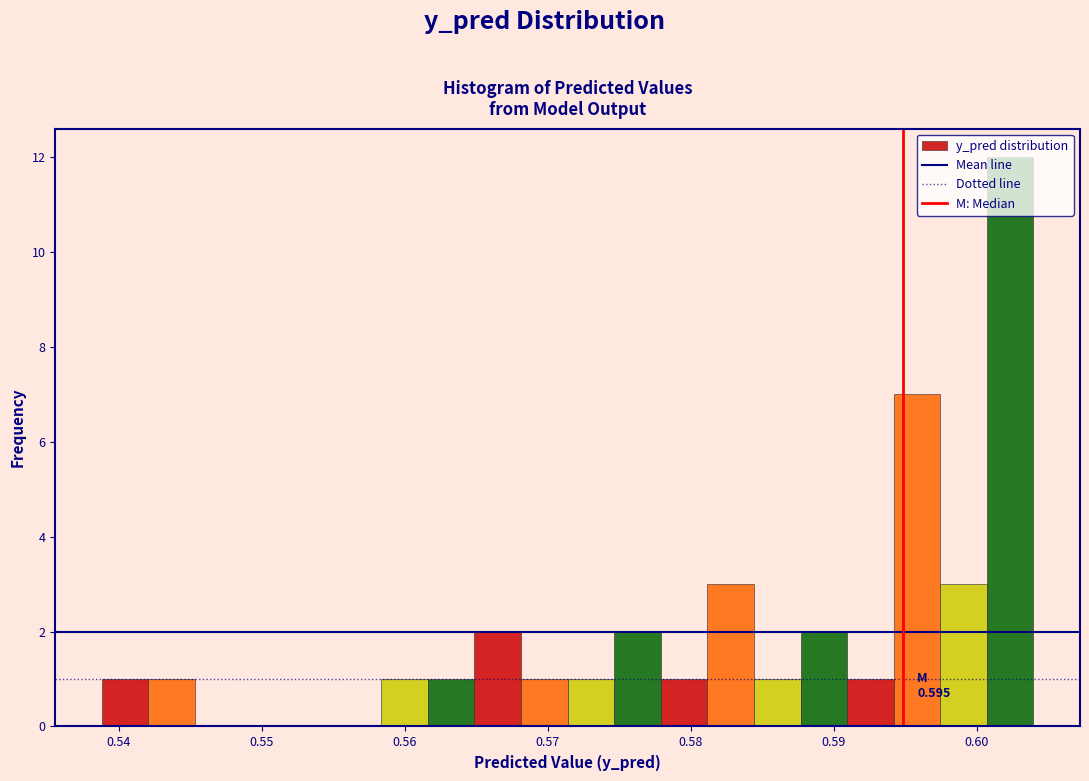

Around what value on the x-axis is the tallest bar? Give the approximate position of its centre, as read against the axis.

0.602